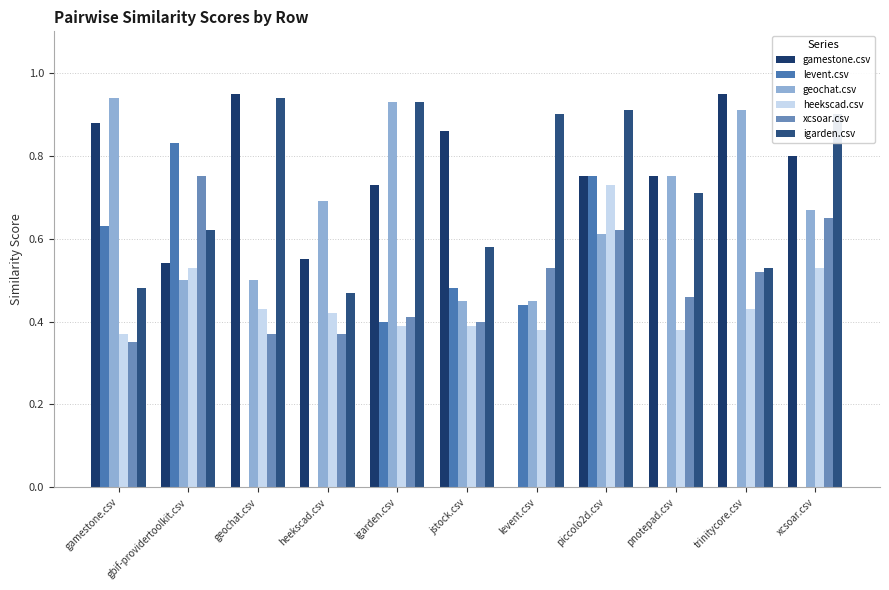

How many geochat.csv values are between 0 and 1?

11